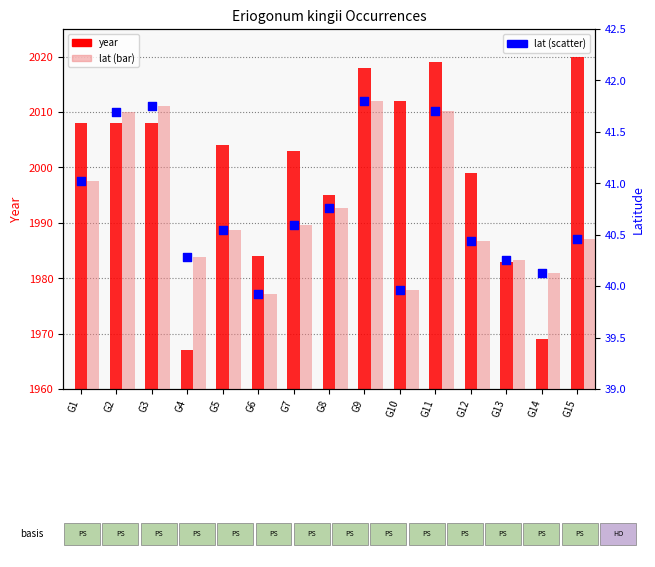

At how many categories does at least one series exceed 1742?

15